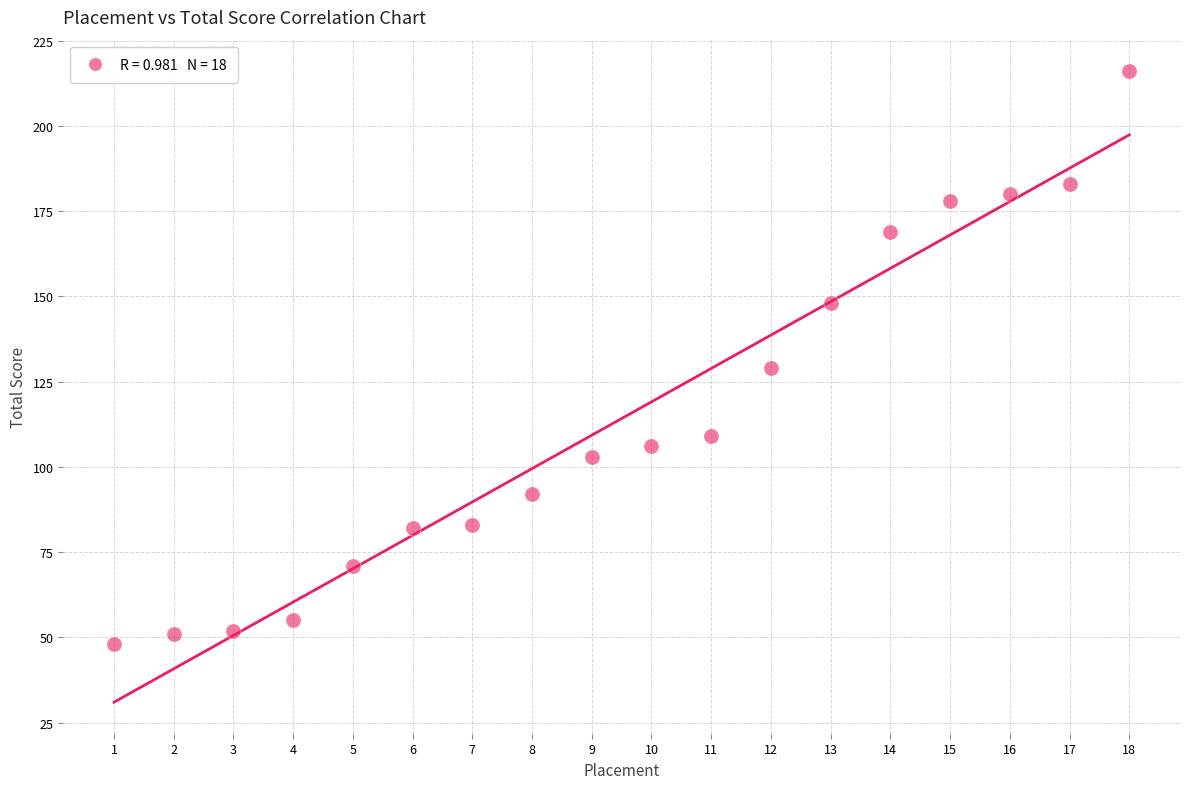

What Y value in the scatter plot is closest to 132?

129